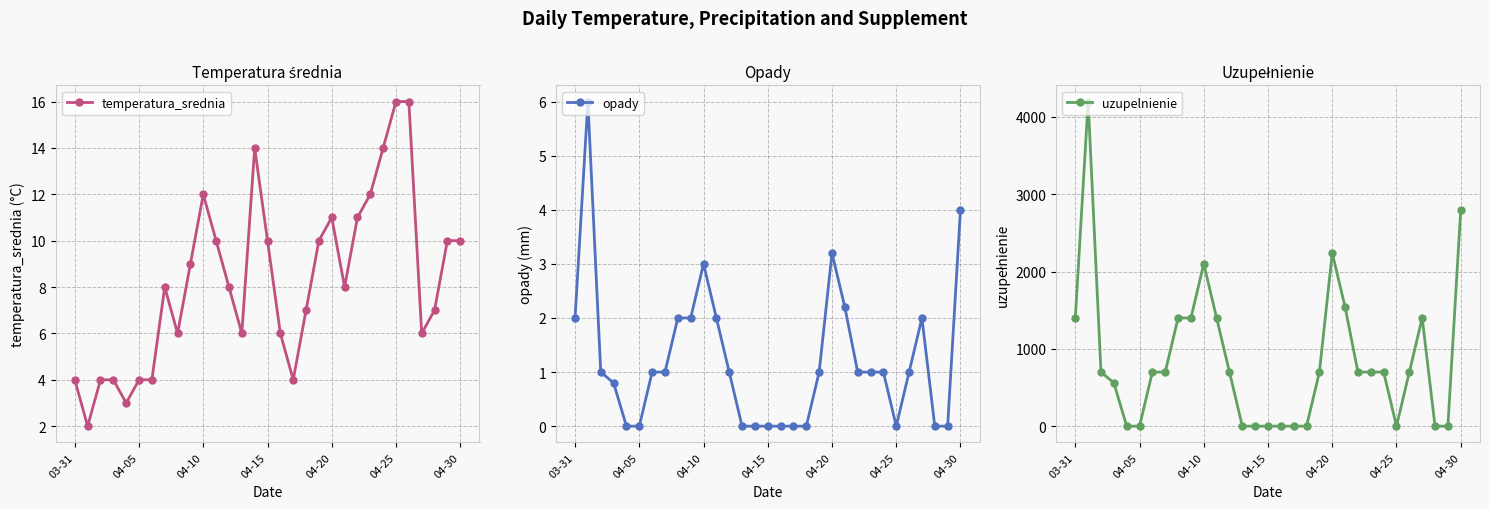

Does the chart display data point markers on the line(s)?

Yes